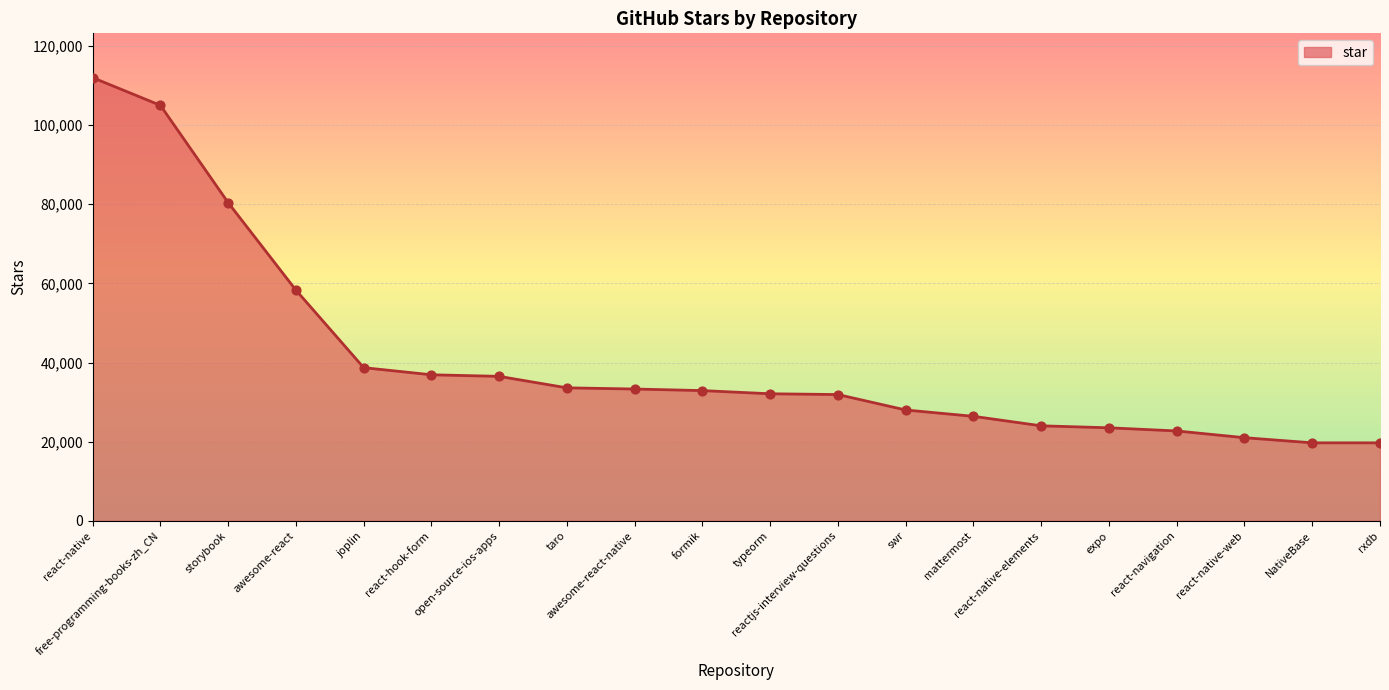

What is the change in value from mattermost to rxdb?

-6700